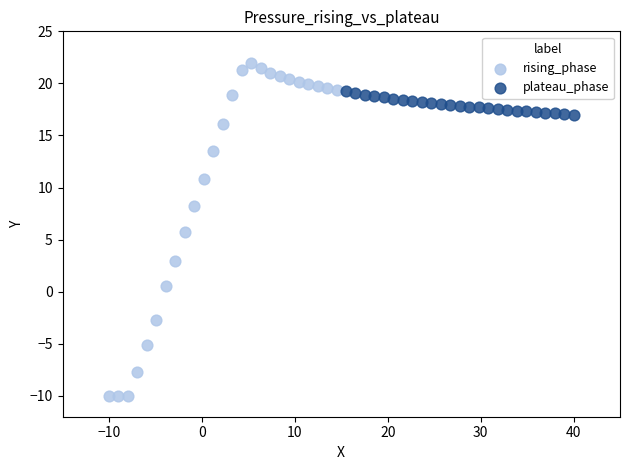

Which series reaches the maximum Y coordinate?

rising_phase